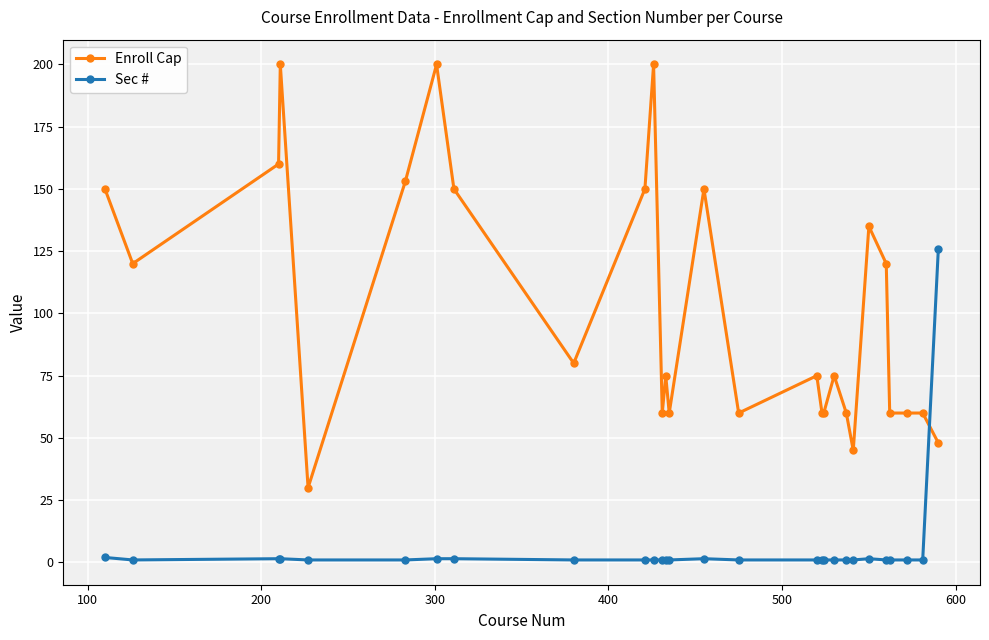

What is the lowest value of the Enroll Cap series?

30.0